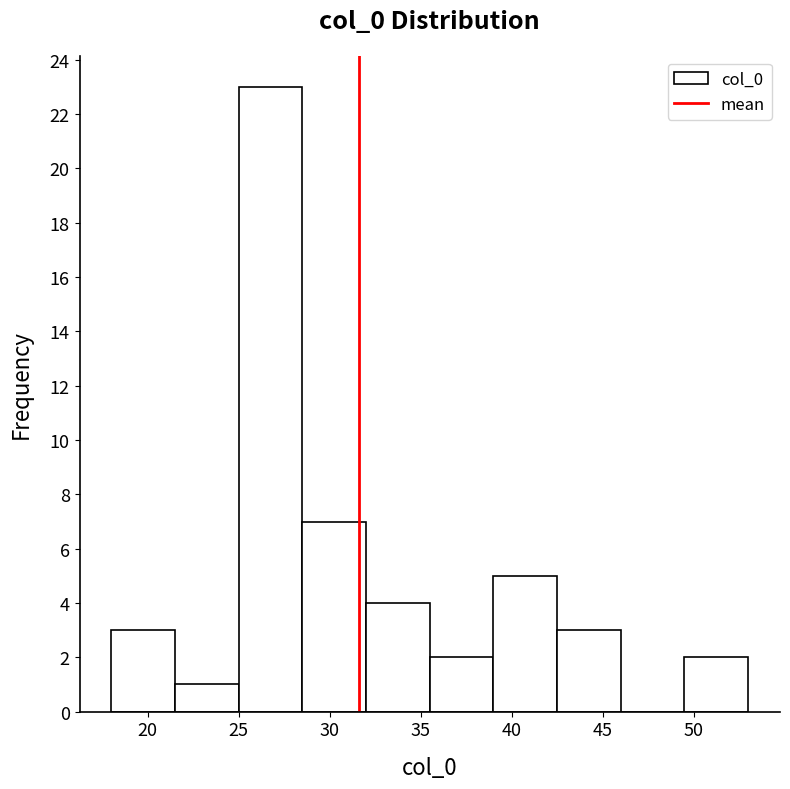

How tall is the bar that spans 42.5 to 46.0 on the x-axis? The values are not printed on the chart, so give them approximately, as read against the axis.

3